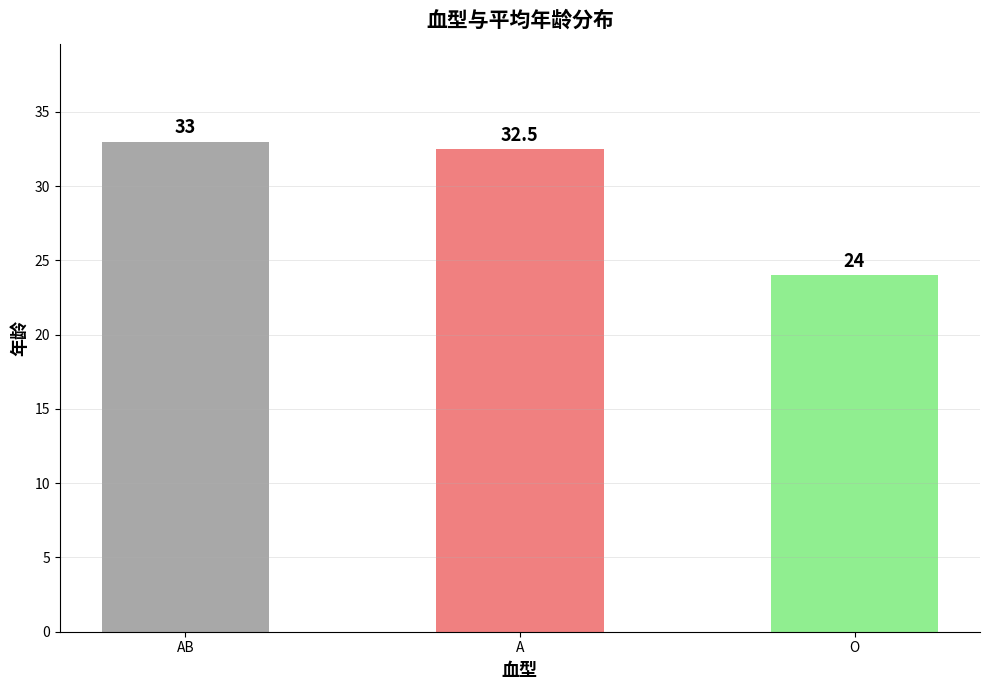

List the labels in order of value, largest first.

AB, A, O